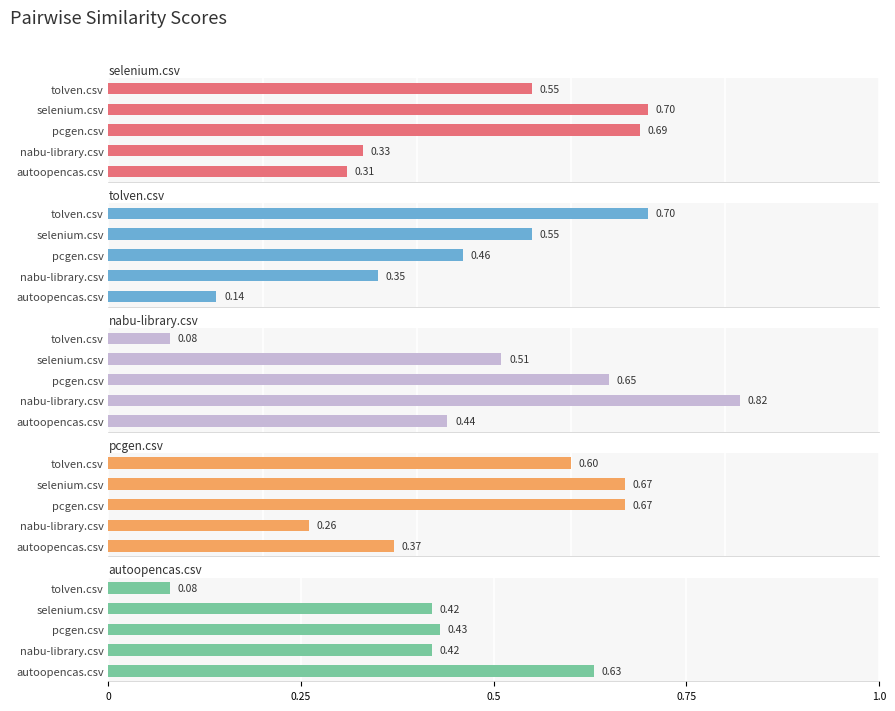

What is the total value across all series at pcgen.csv?

2.9